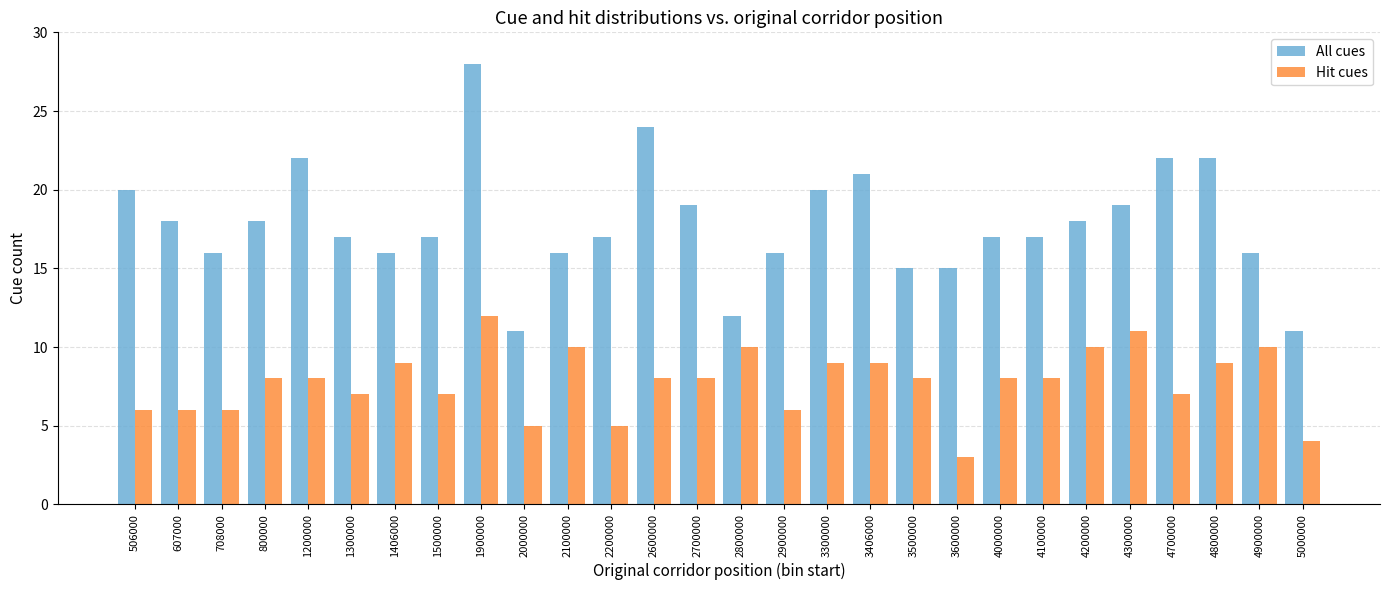

Which series has the largest range (max minus min)?

All cues